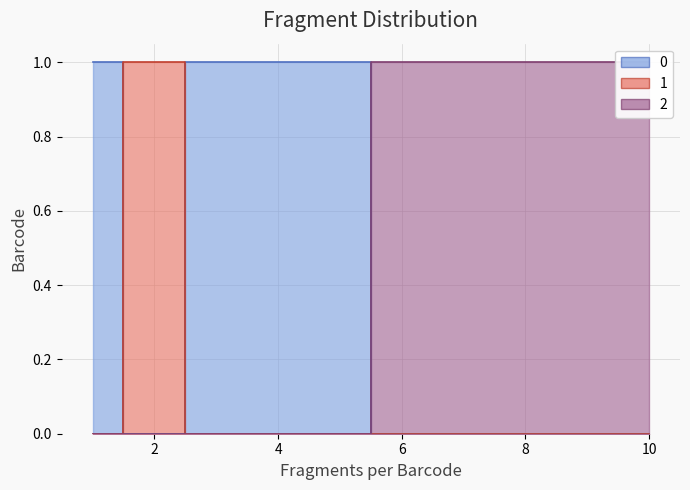

What is the maximum value shown in the chart?

1